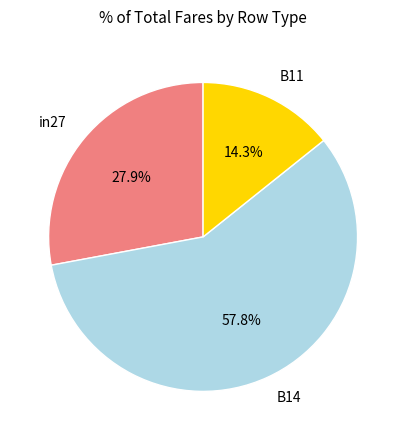

True or false: in27 accounts for 38% of the total.

False